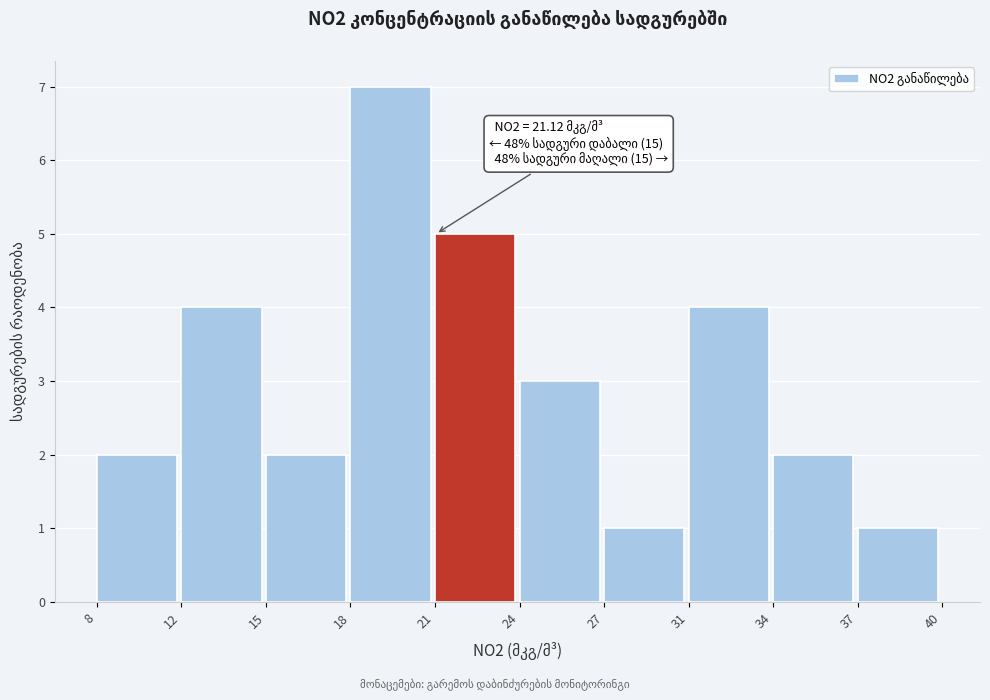

Reading left to right, transcribe all the data shown in this chart.

8=2	12=4	15=2	18=7	21=5	24=3	27=1	31=4	34=2	37=1